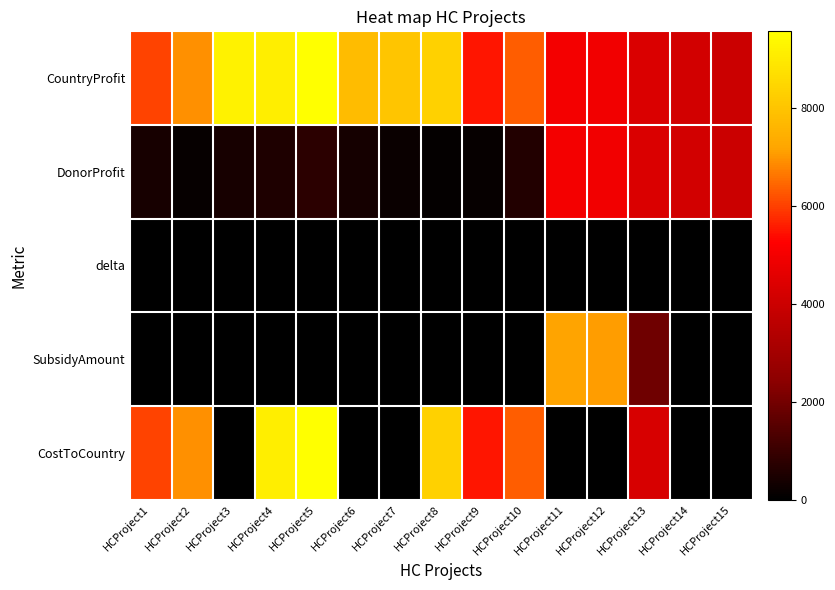

What is the difference between the highest and lowest values at HCProject15?

3964.0